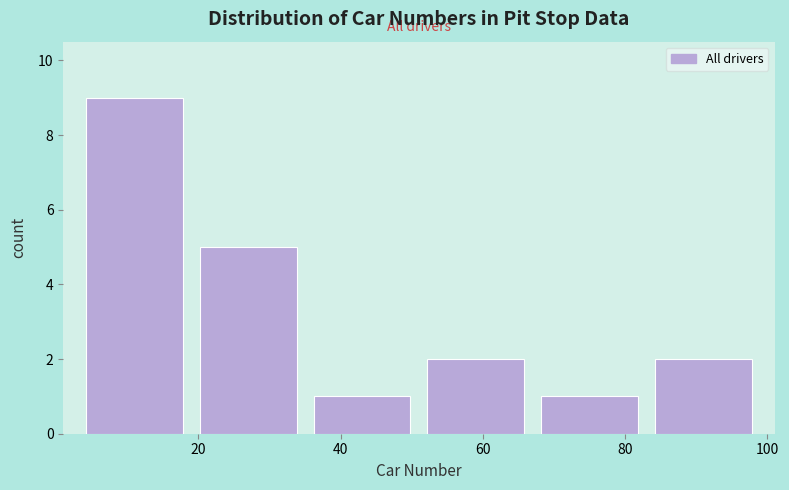

What is the height of the bar covering 35 to 51 on the x-axis? Neither the bar edges nor the heights are printed on the chart, so give them approximately, as read against the axes.

1